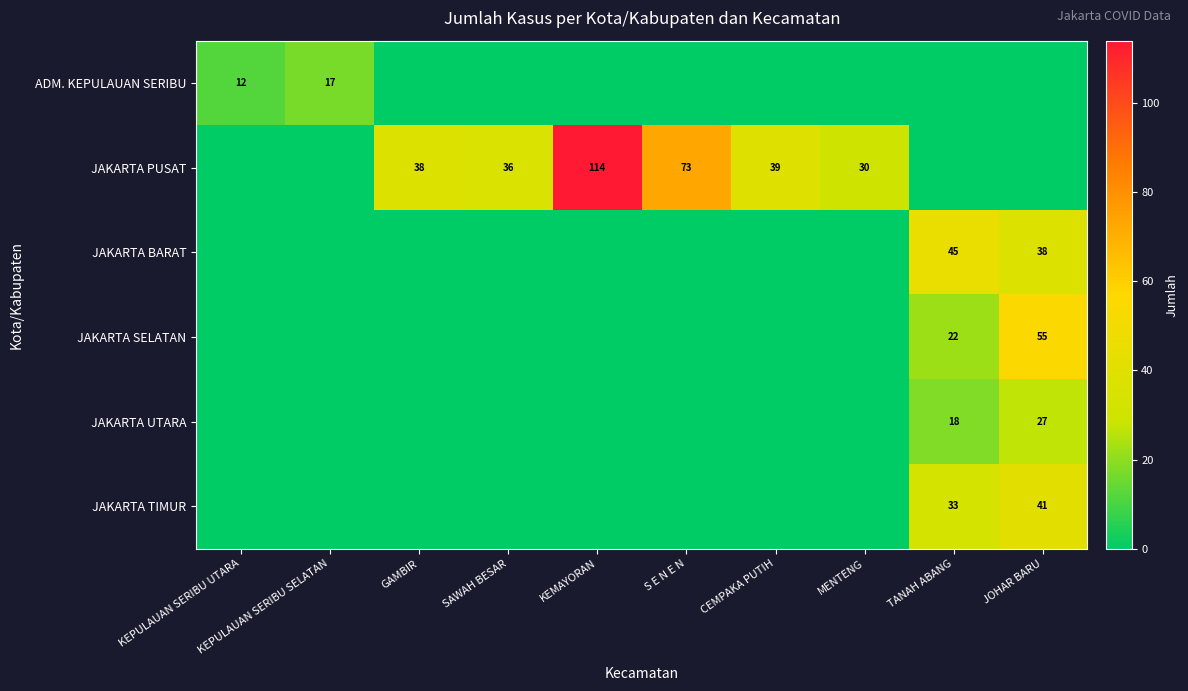

What is the difference between the highest and lowest values at SAWAH BESAR?

36